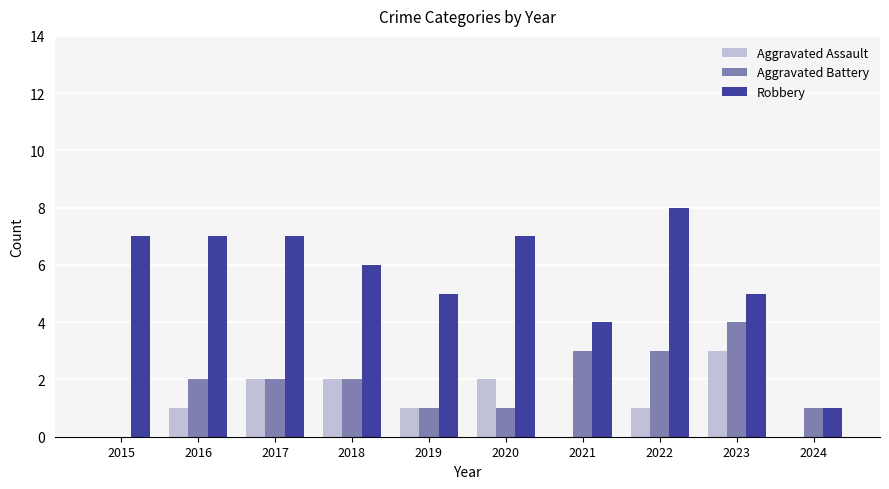

What are all the series names shown in the legend?

Aggravated Assault, Aggravated Battery, Robbery